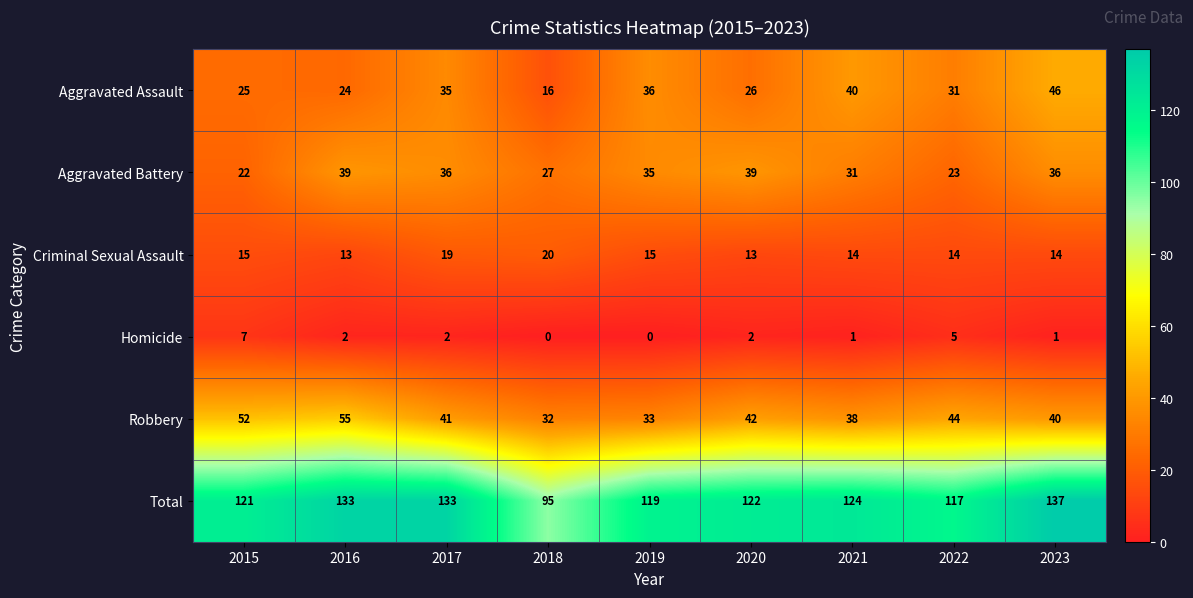

The value of Aggravated Battery at 2022 is 23. True or false?

True